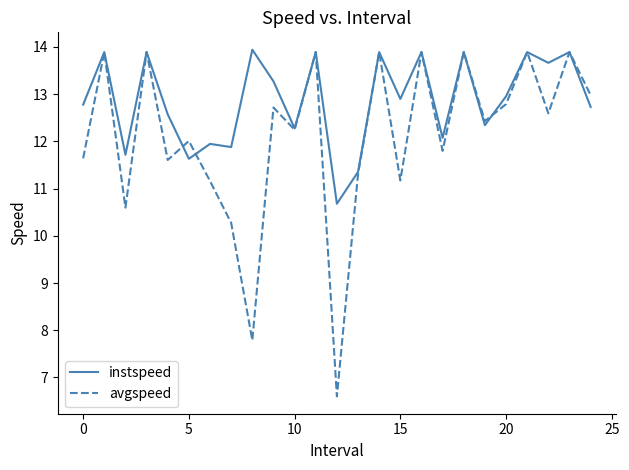

Does the chart display data point markers on the line(s)?

No